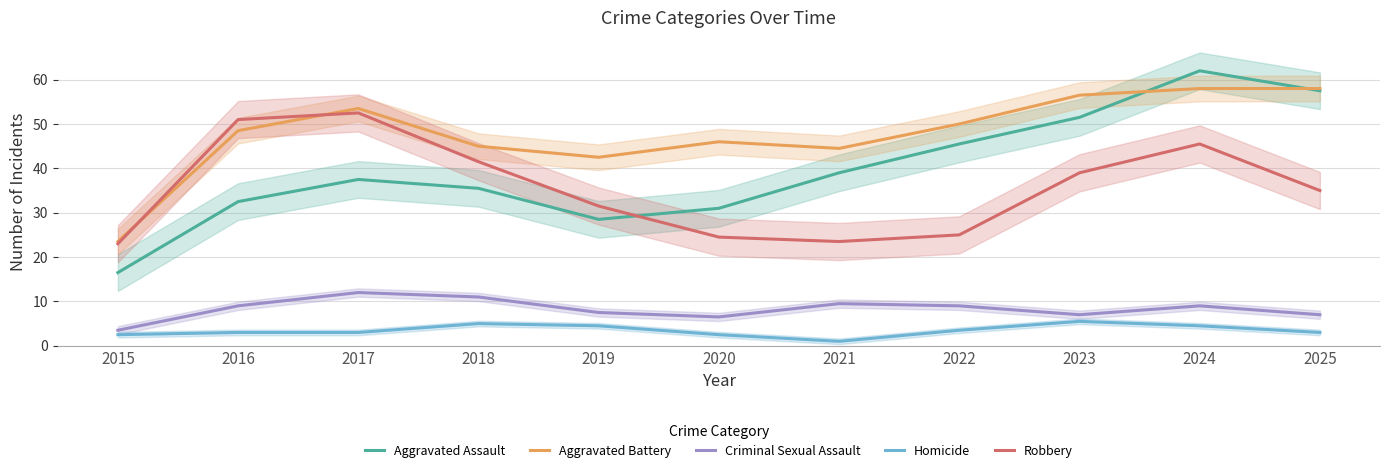

Is this an area chart (filled region under the line)?

No